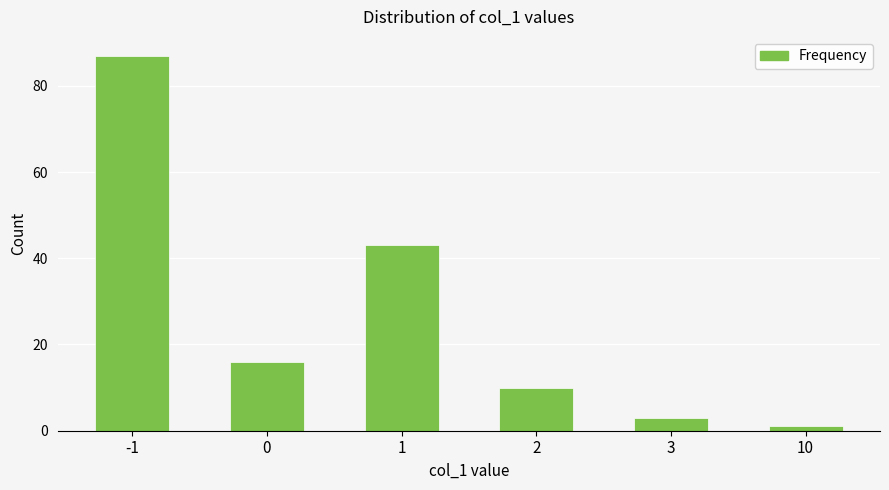

Reading left to right, list all the values displayed in this chart.

-1=87	0=16	1=43	2=10	3=3	10=1